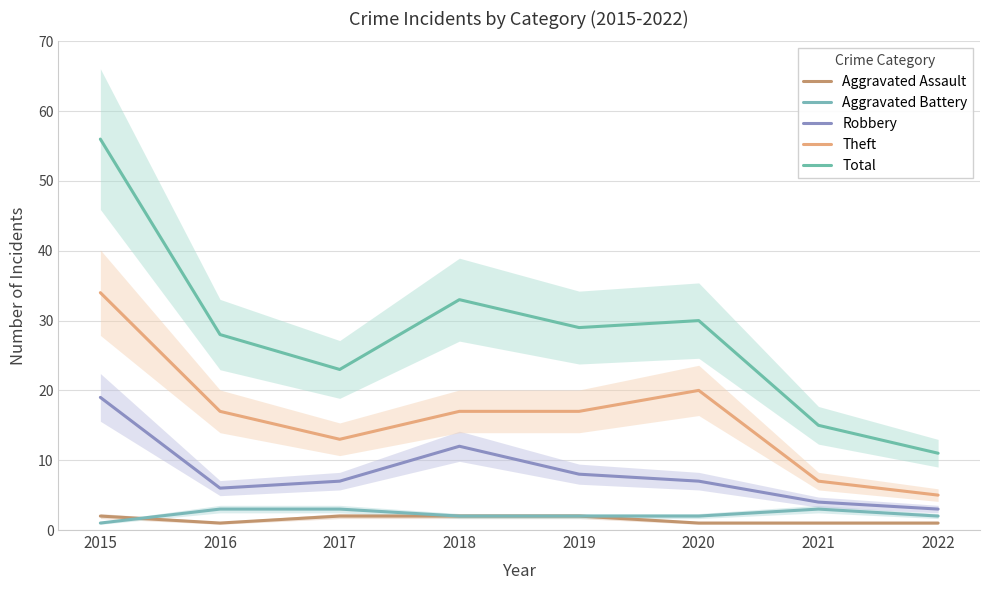

Does the chart have visible grid lines?

Yes